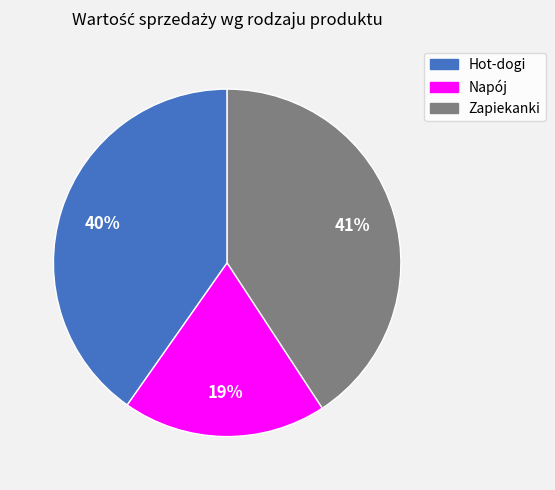

How many segments does this pie chart have?

3